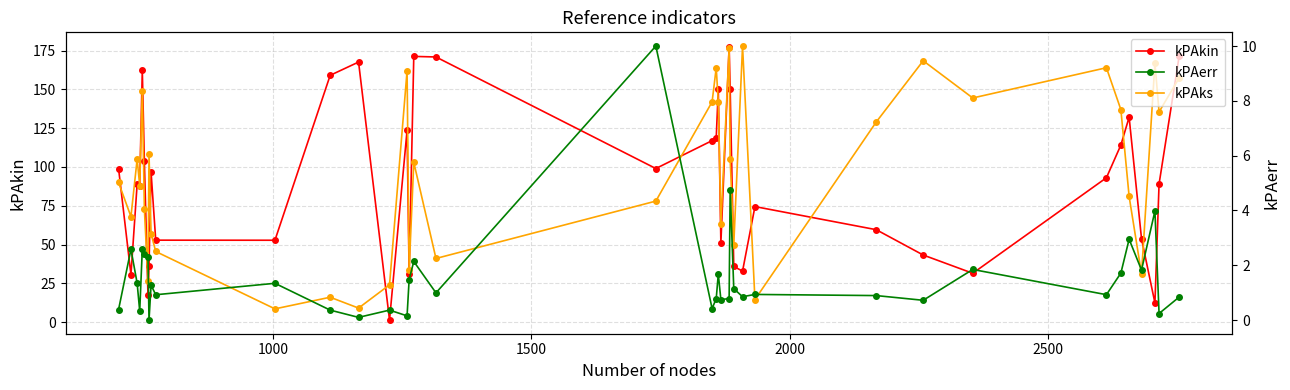

Is the value of kPAks at 10 greater than the value of kPAkin at 33?

No